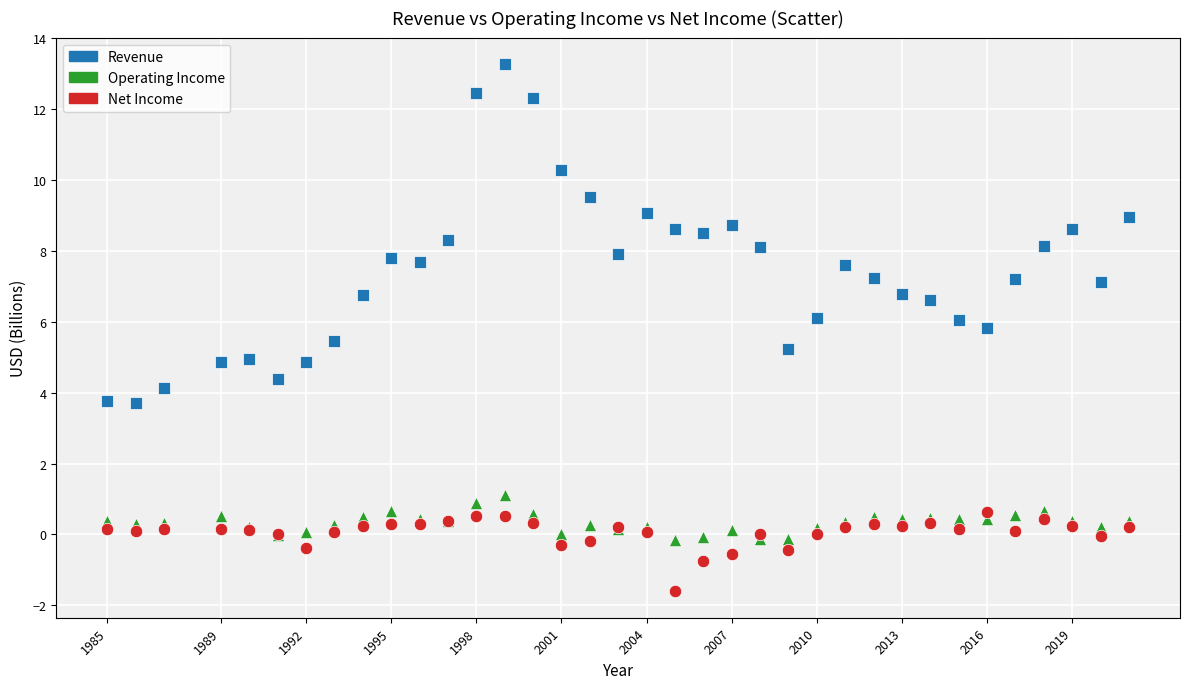

Which series reaches the maximum Y coordinate?

Revenue